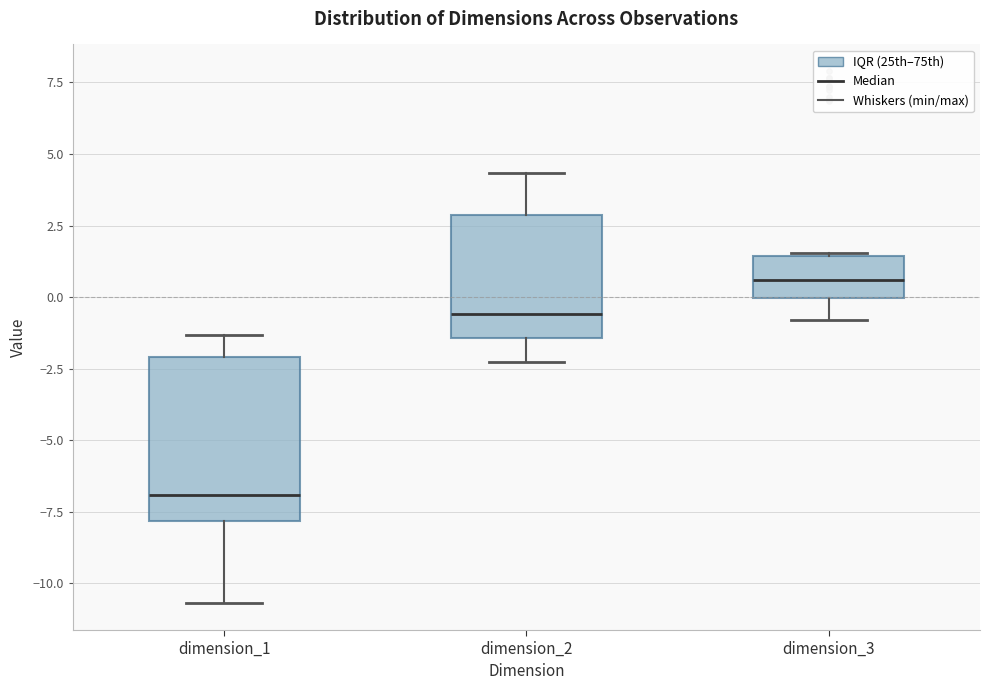

Comparing the boxes themselves (not the whiskers), which one is the tallest?

dimension_1